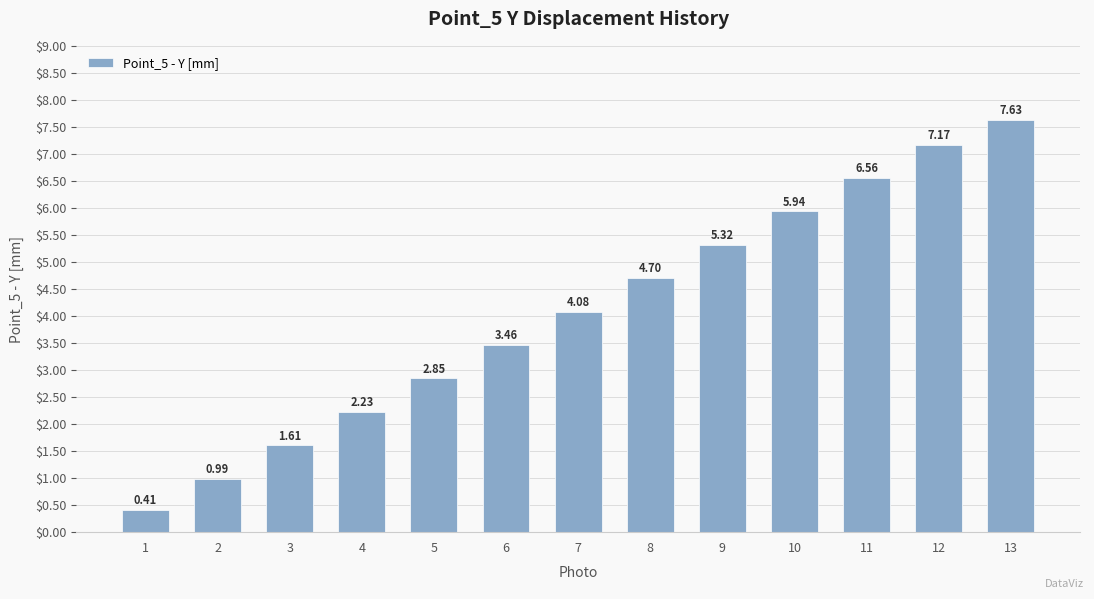

List the labels in order of value, largest first.

13, 12, 11, 10, 9, 8, 7, 6, 5, 4, 3, 2, 1